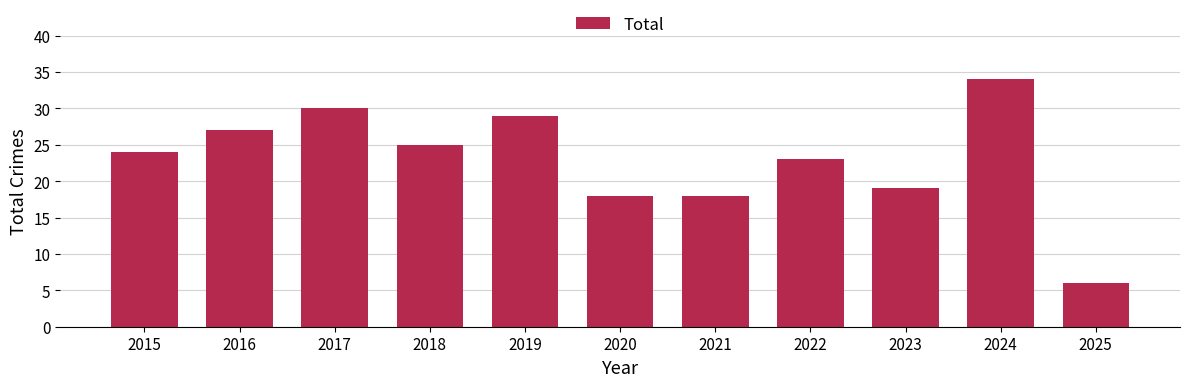

Which label corresponds to the smallest value in the chart?

2025